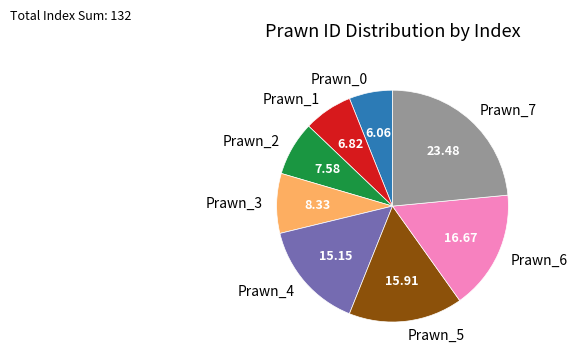

Which slice is the smallest?

Prawn_0